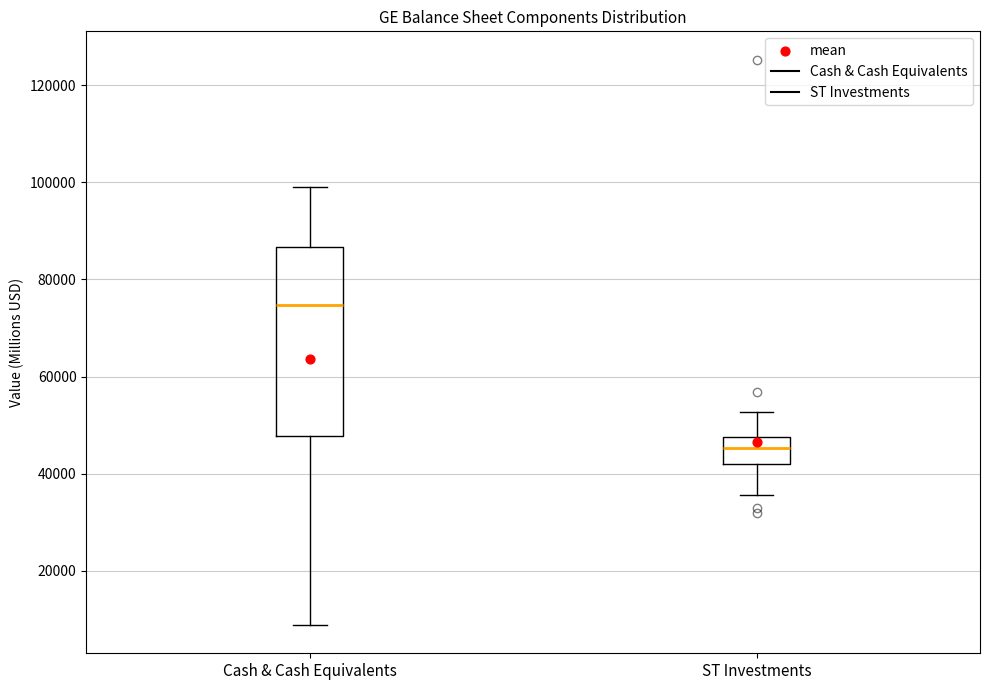

Reading left to right, read every box against the y-axis: the position of its median line, the range the box covers, and the ends of its whiskers. The values are not printed on the chart, so give them approximately, as read against the axis.

Cash & Cash Equivalents: median 74000, box 48000 to 86000, whiskers 8000 to 100000
ST Investments: median 46000, box 42000 to 48000, whiskers 36000 to 52000